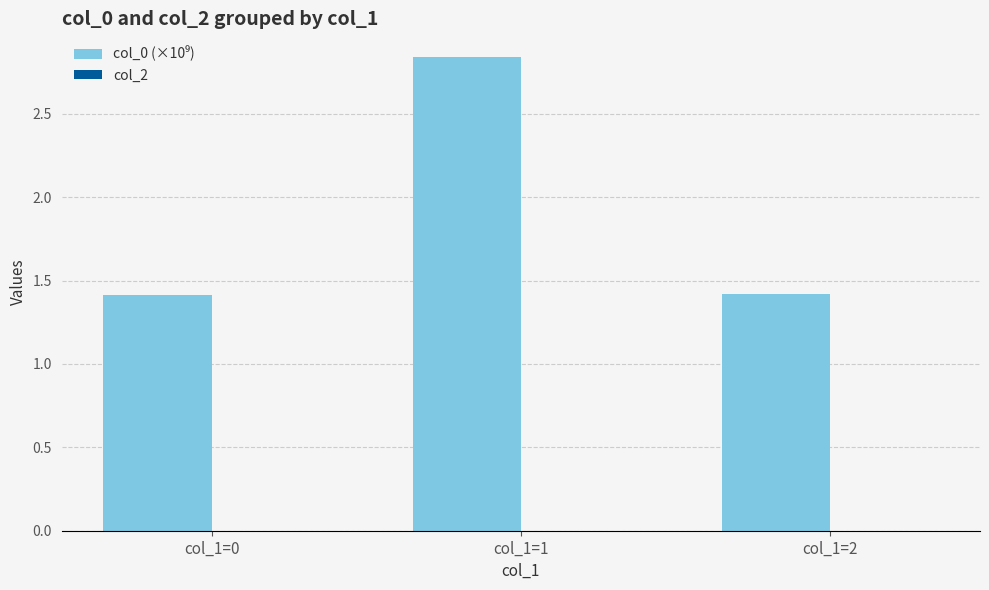

What is the minimum value shown in the chart?

1.4